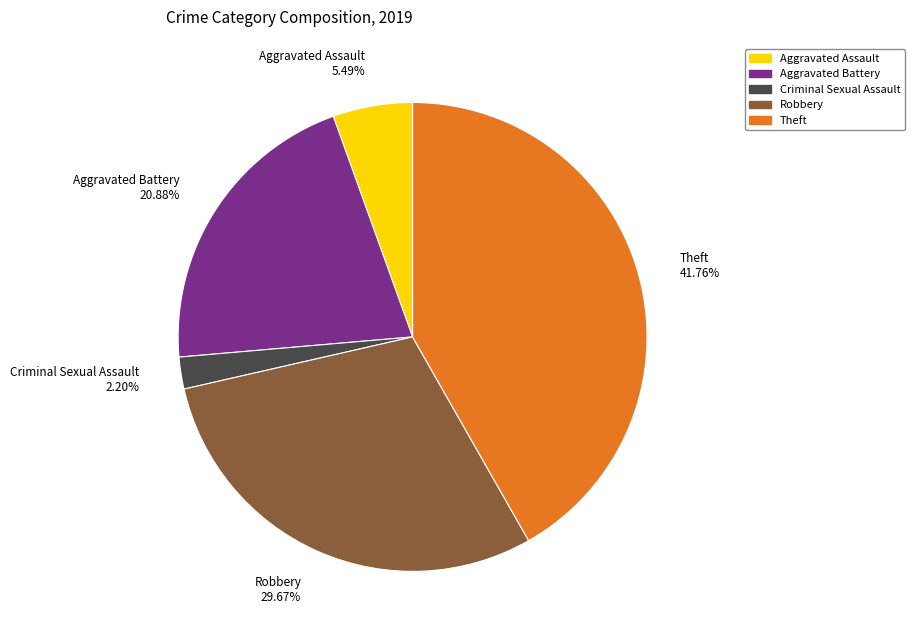

Does Theft 41.76% represent more than half of the total?

No